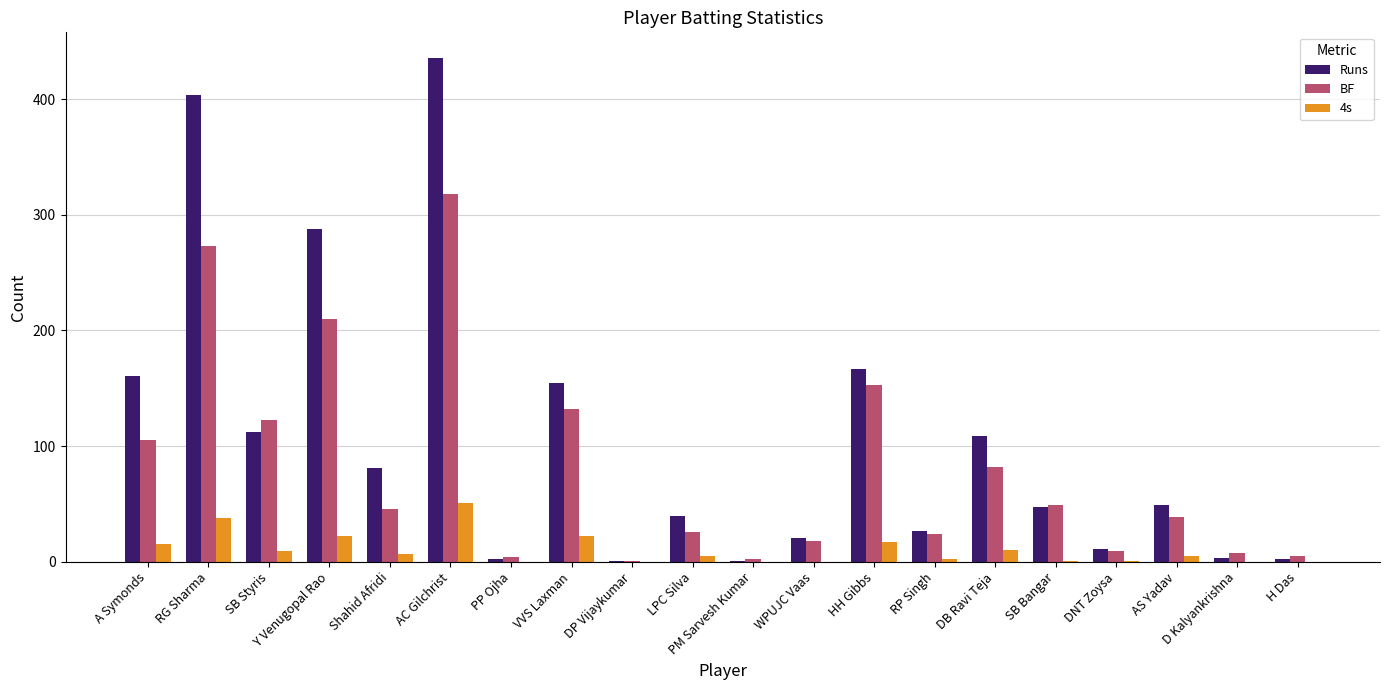

At which category is the sum across all series the highest?

AC Gilchrist